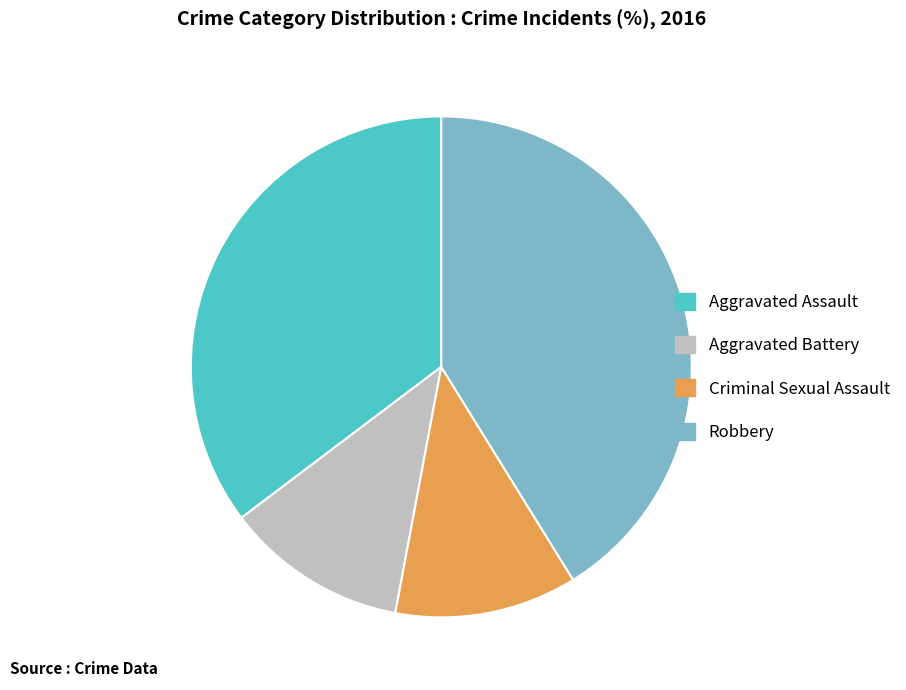

How many segments does this pie chart have?

4